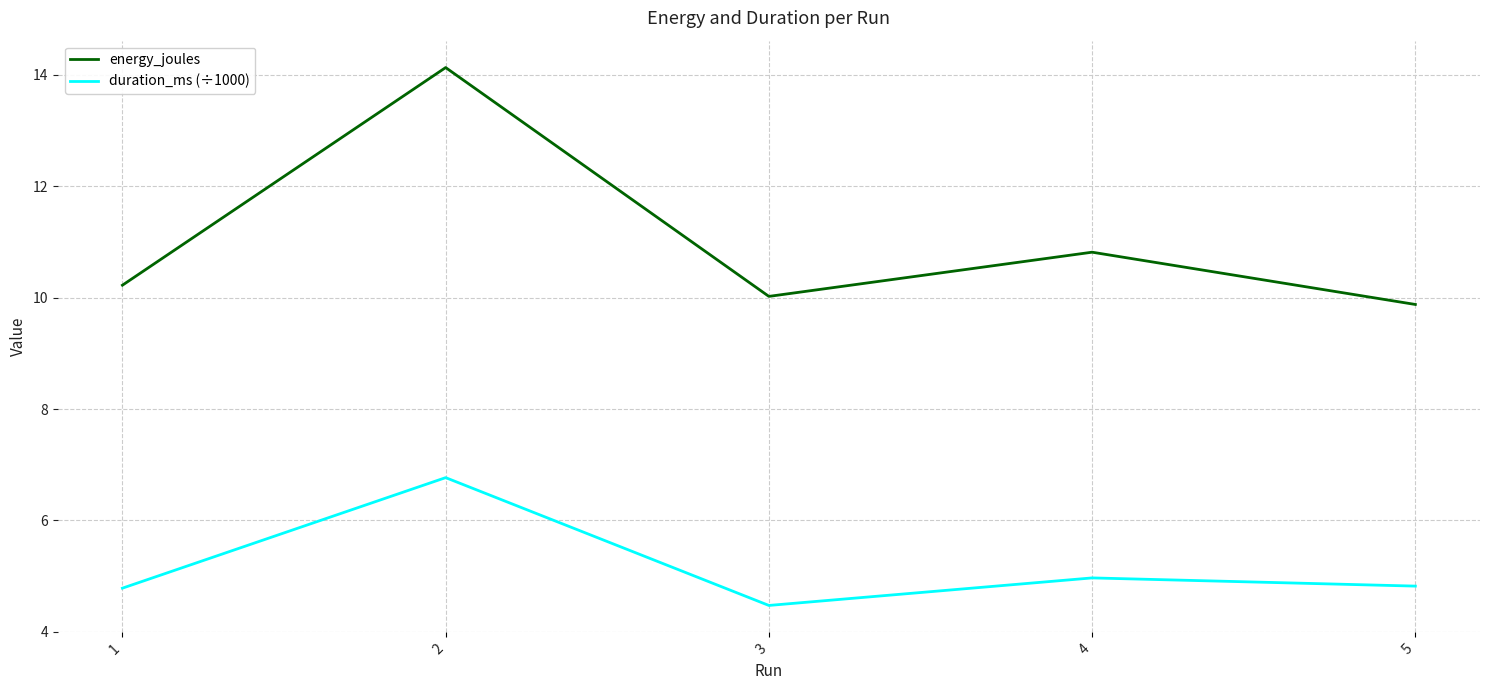

Which label corresponds to the smallest value in the chart?

3